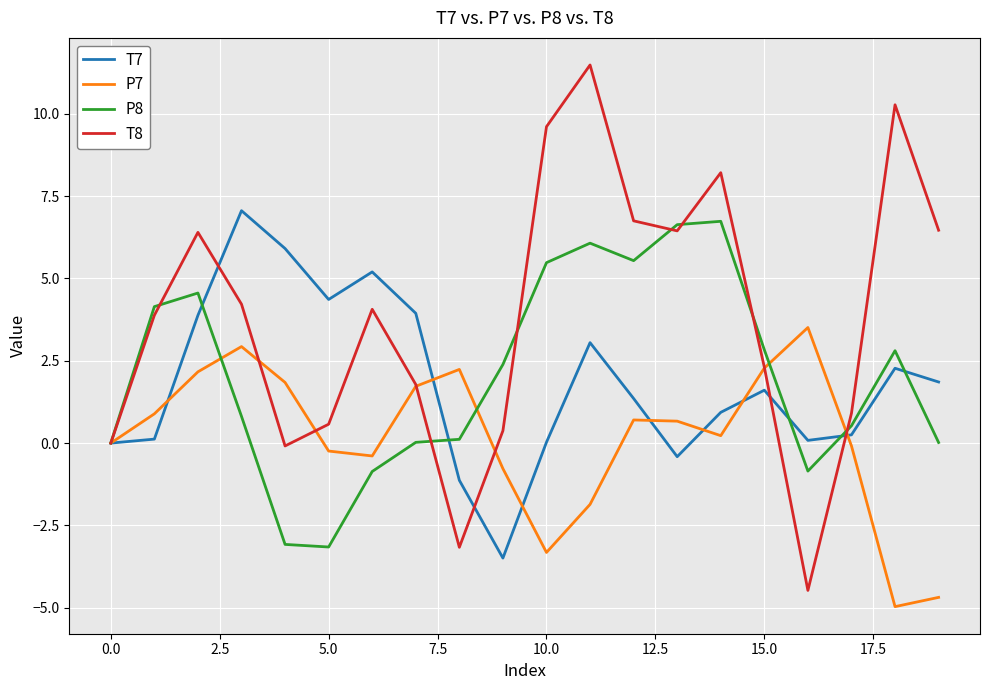

Which series has the largest range (max minus min)?

T8